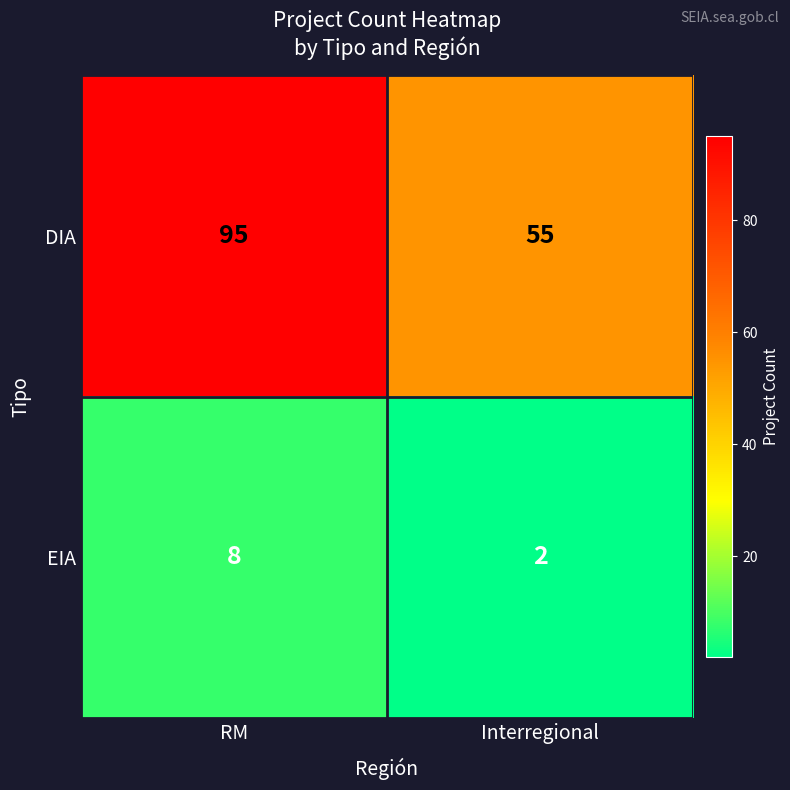

What is the average value of the EIA series?

5